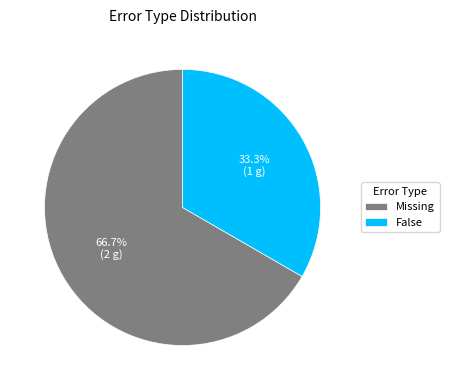

Count the number of slices in the pie.

2